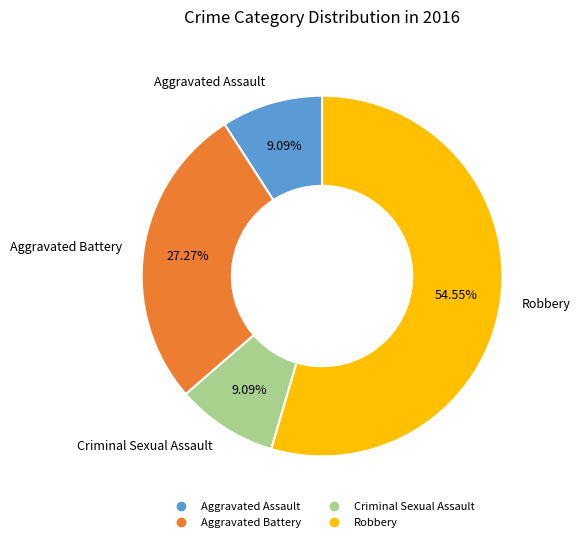

Is the sum of Criminal Sexual Assault and Aggravated Battery greater than half?

No